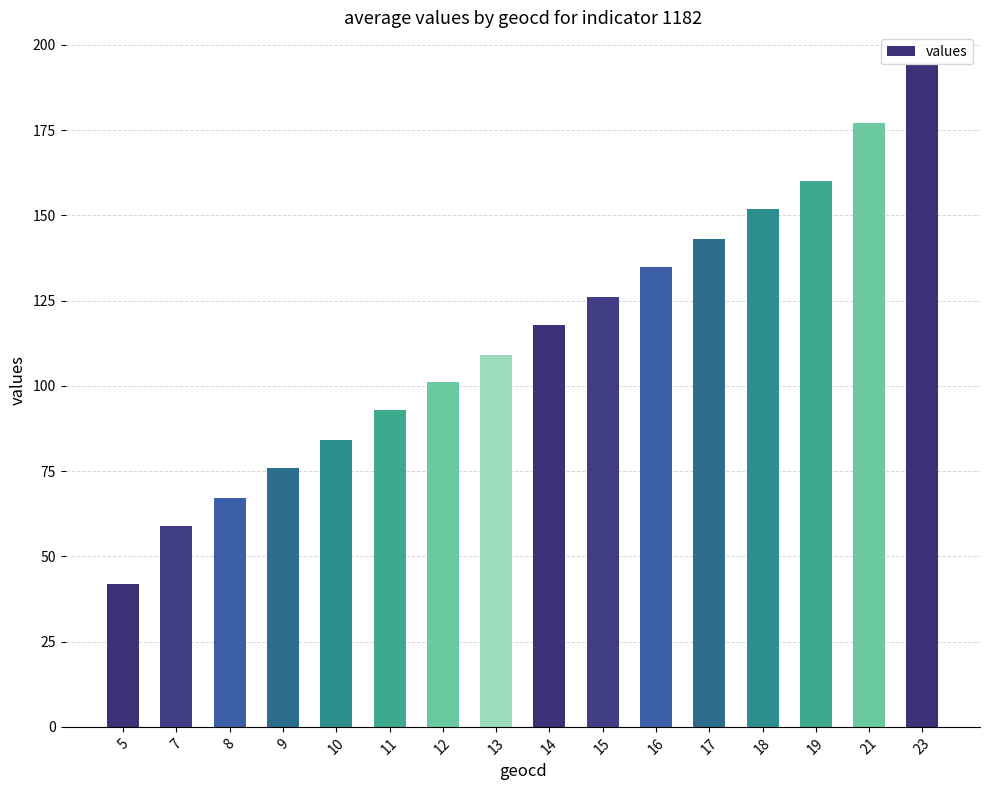

Reading left to right, what are all the values shown in this chart?

5=42	7=59	8=67	9=76	10=84	11=93	12=101	13=109	14=118	15=126	16=135	17=143	18=152	19=160	21=177	23=194